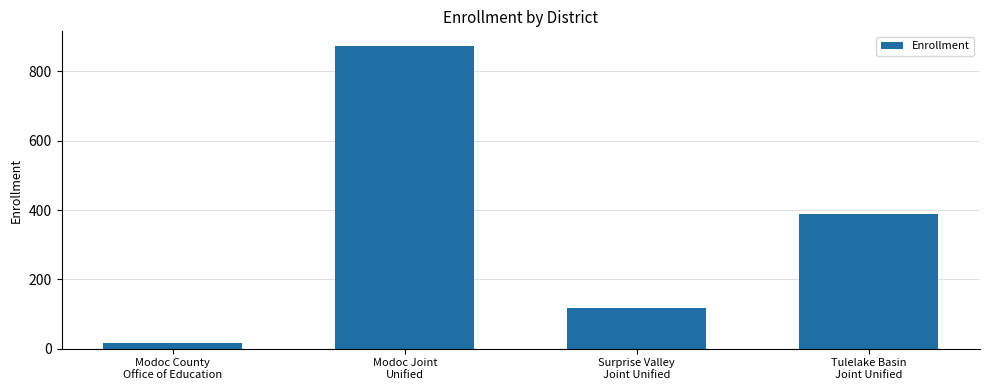

What is the label of the 4th bar from the left?

Tulelake Basin
Joint Unified